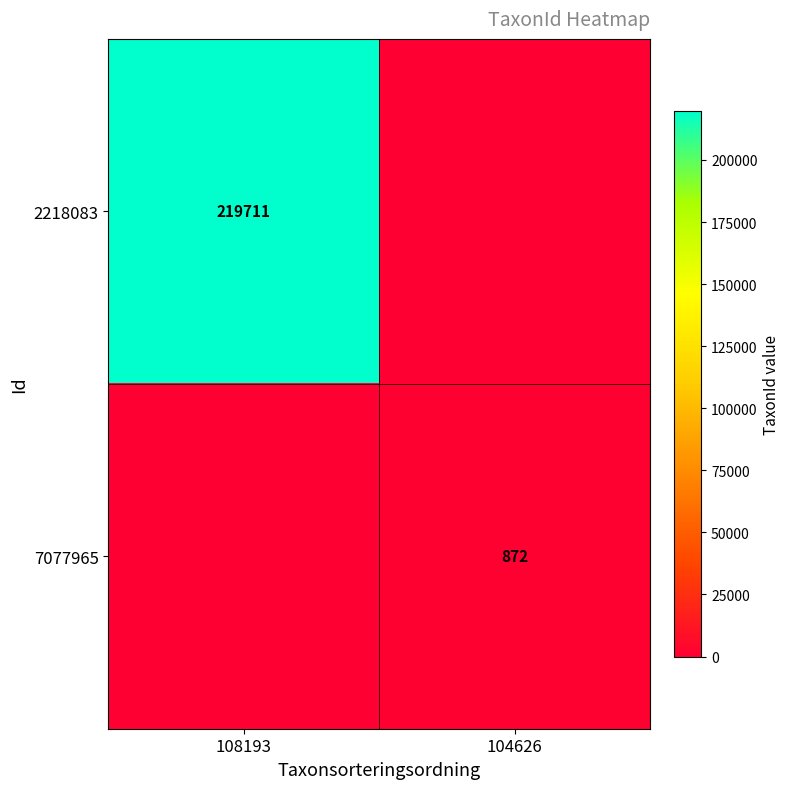

Between 108193 and 104626, which is larger?

108193